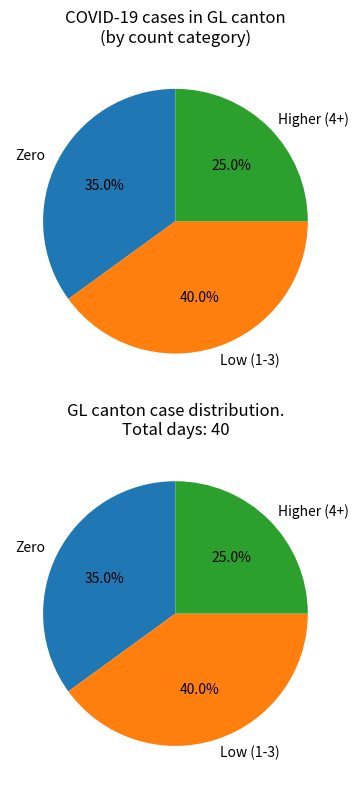

Is there any slice that represents more than half of the pie?

No